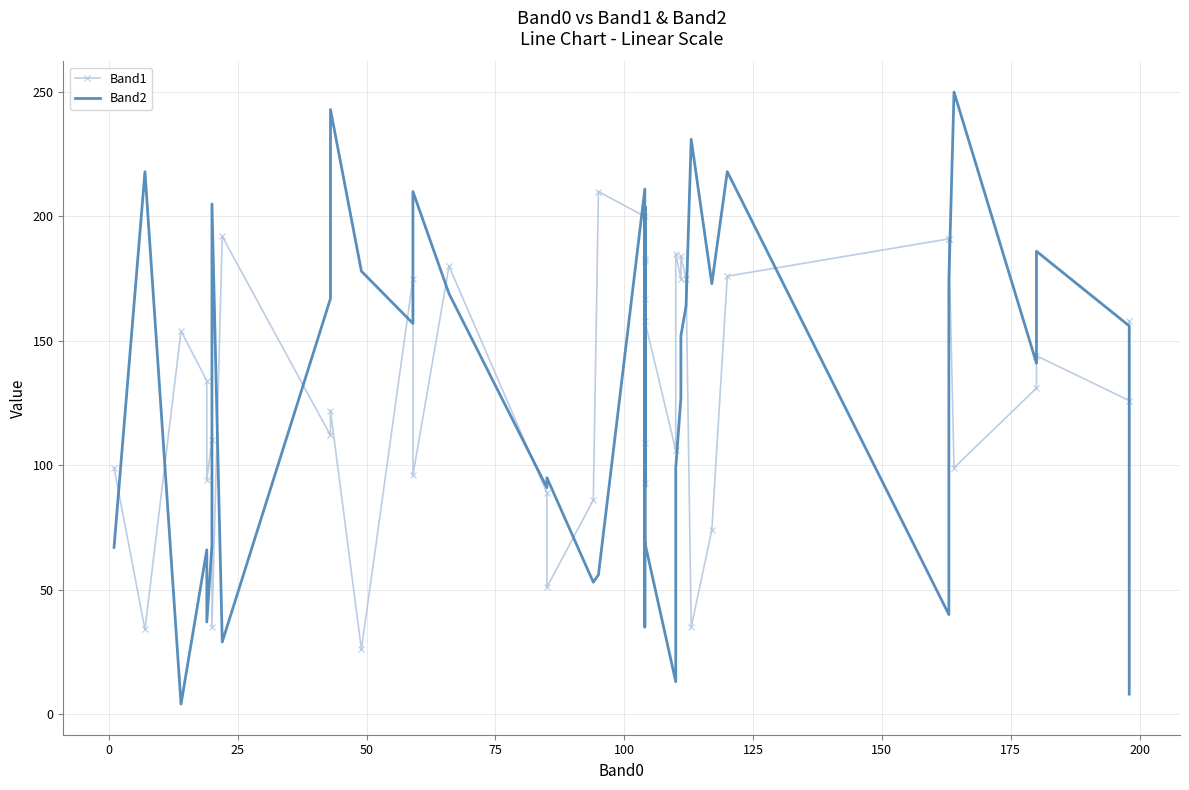

In Band1, how many points are higher than both neighbors (excluding endpoints)?

13